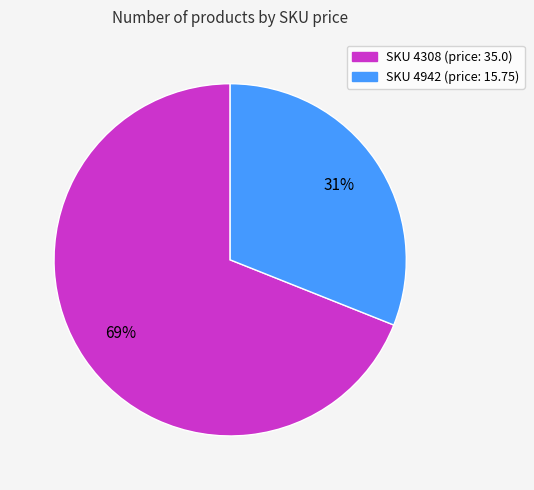

Count the number of slices in the pie.

2